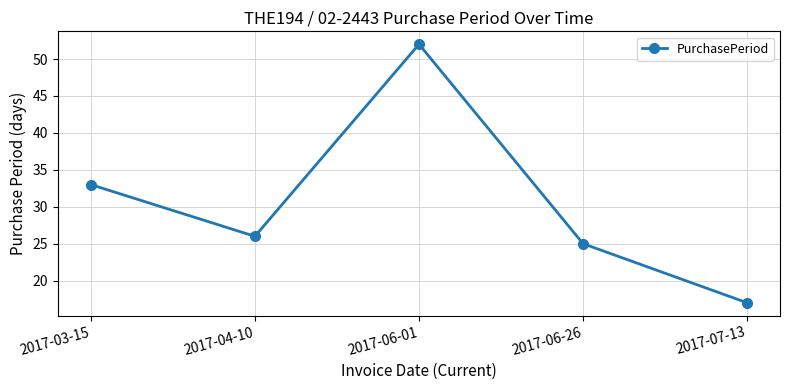

The chart shows a value of 17 at 2017-07-13. True or false?

True